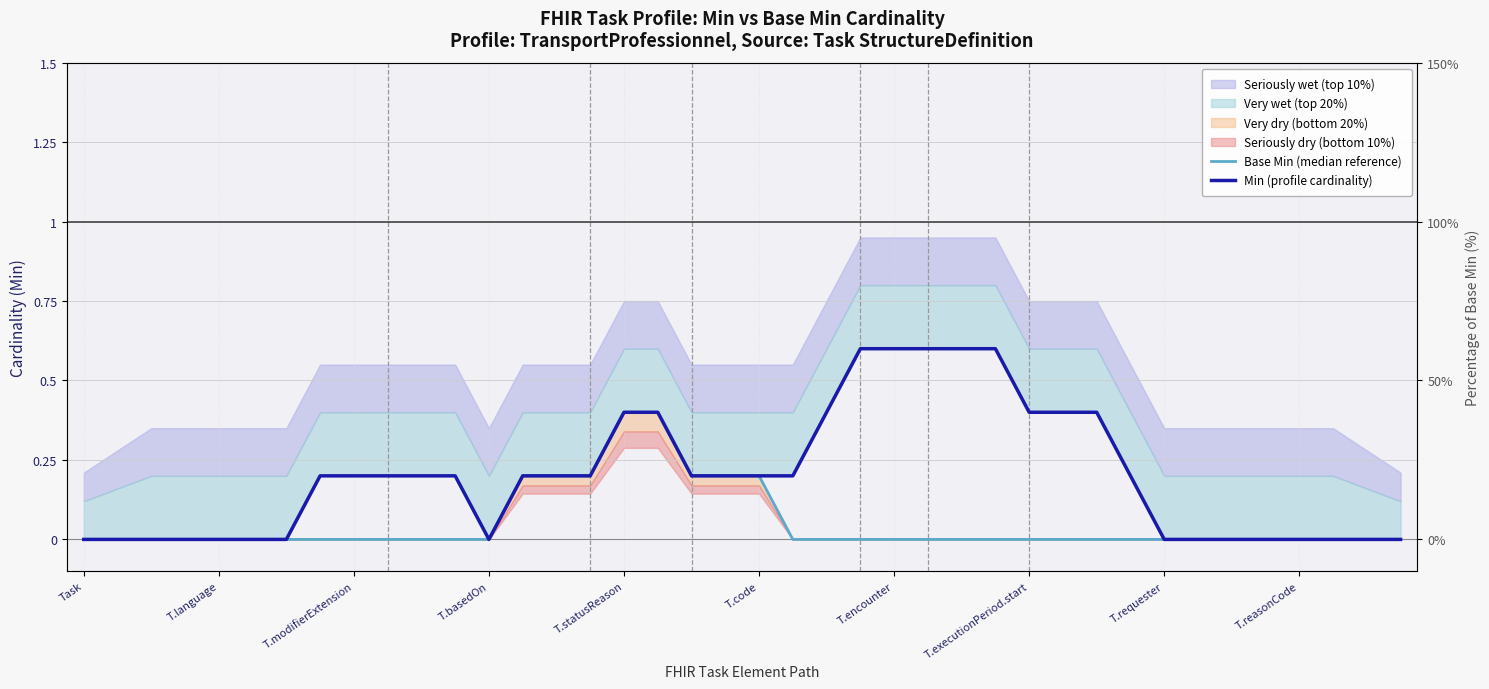

Which category has the lowest value in the Base Min (median reference) series?

Task